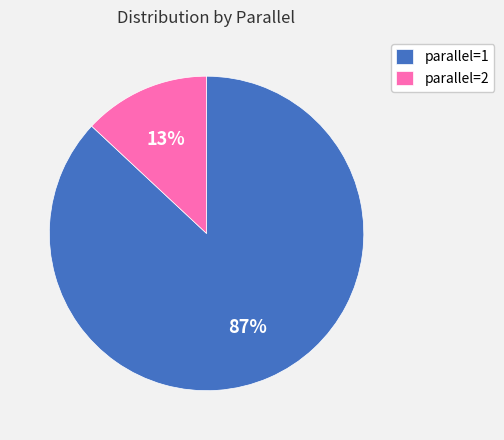

To the nearest percent, what portion does parallel=1 represent?

87%